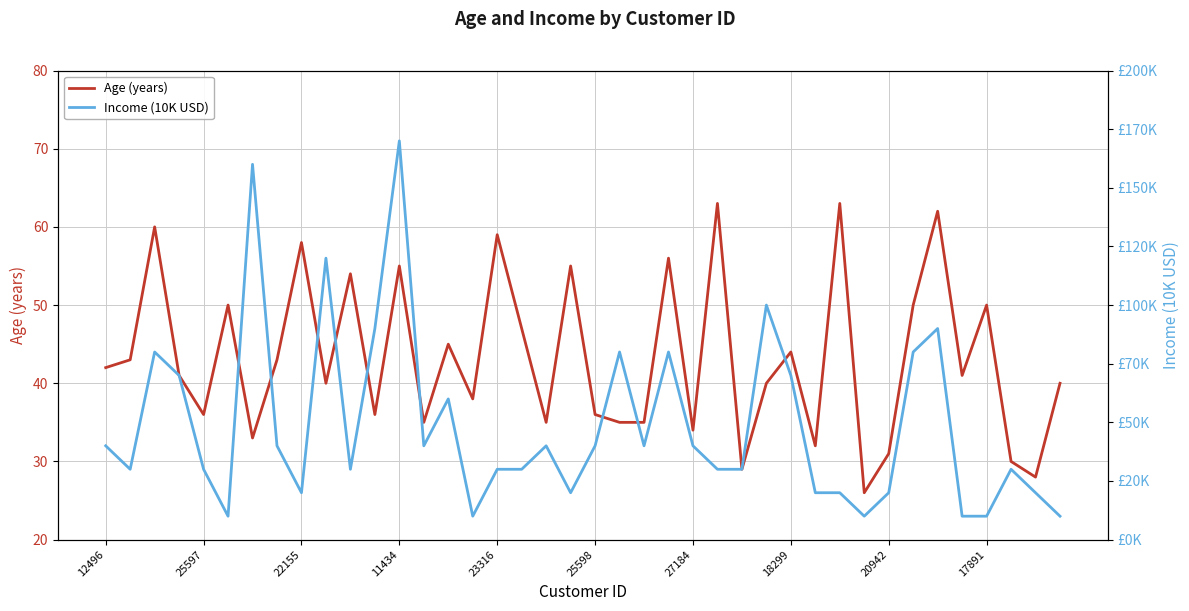

Reading right to left, what are all the values shown in this chart?

Age (years): 40	28	30	50	41	62	50	31	26	63	32	44	40	29	63	34	56	35	35	36	55	35	47	59	38	45	35	55	36	54	40	58	43	33	50	36	41	60	43	42
Income (10K USD): 1	2	3	1	1	9	8	2	1	2	2	7	10	3	3	4	8	4	8	4	2	4	3	3	1	6	4	17	9	3	12	2	4	16	1	3	7	8	3	4